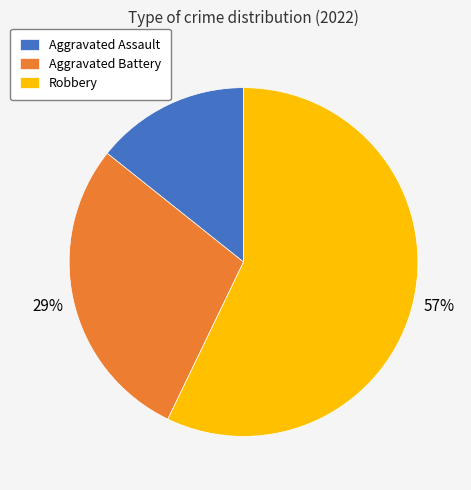

The Aggravated Assault slice represents 14% of the pie. True or false?

True